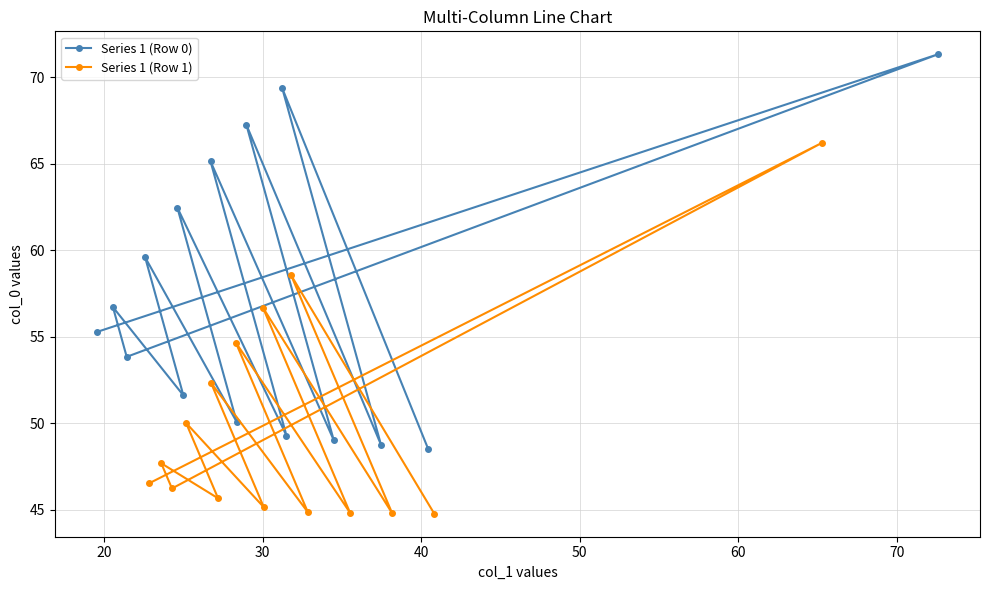

What is the value of the Series 1 (Row 0) point at the 14th from the left?

48.5